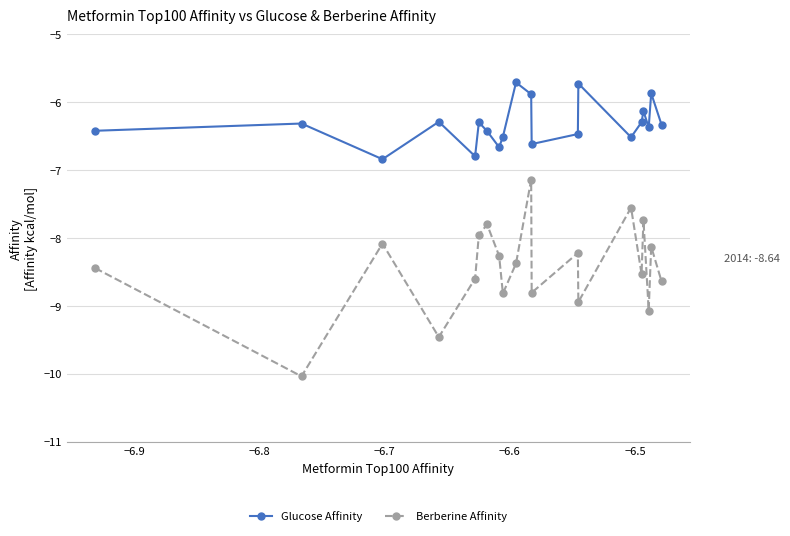

How many Glucose Affinity values are between -6 and -5?

4